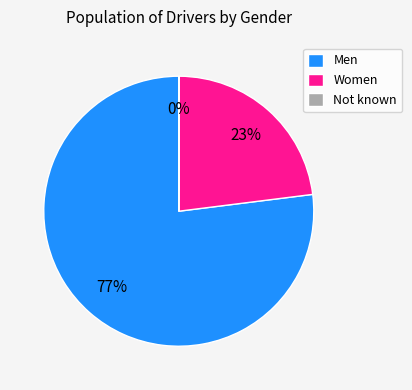

To the nearest percent, what is the difference between the largest and smallest slice percentages?

77%